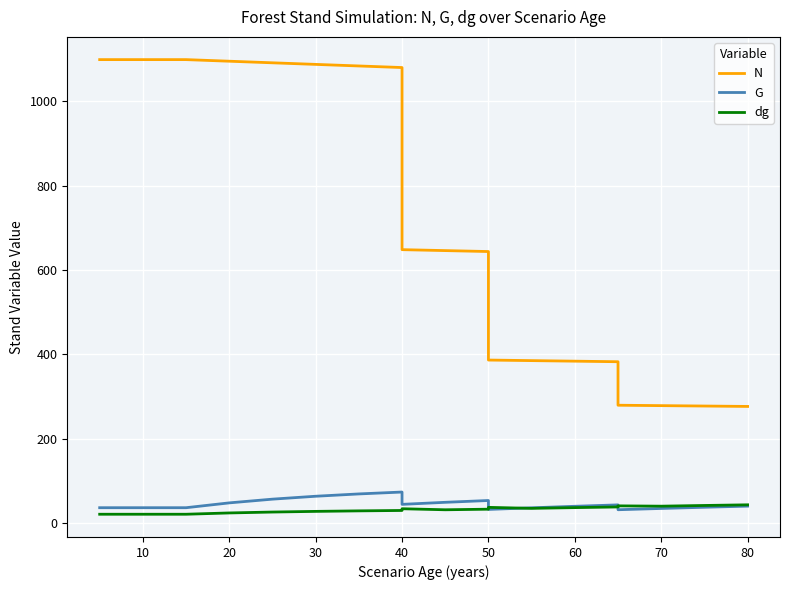

At 10, list the series in order from smallest to largest.

dg, G, N